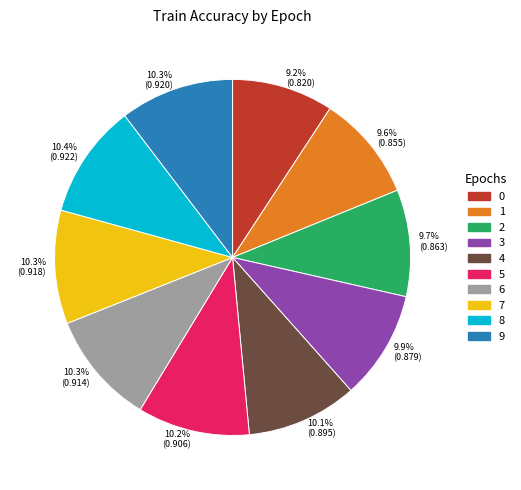

Is it true that 1 is 2% of the pie?

False